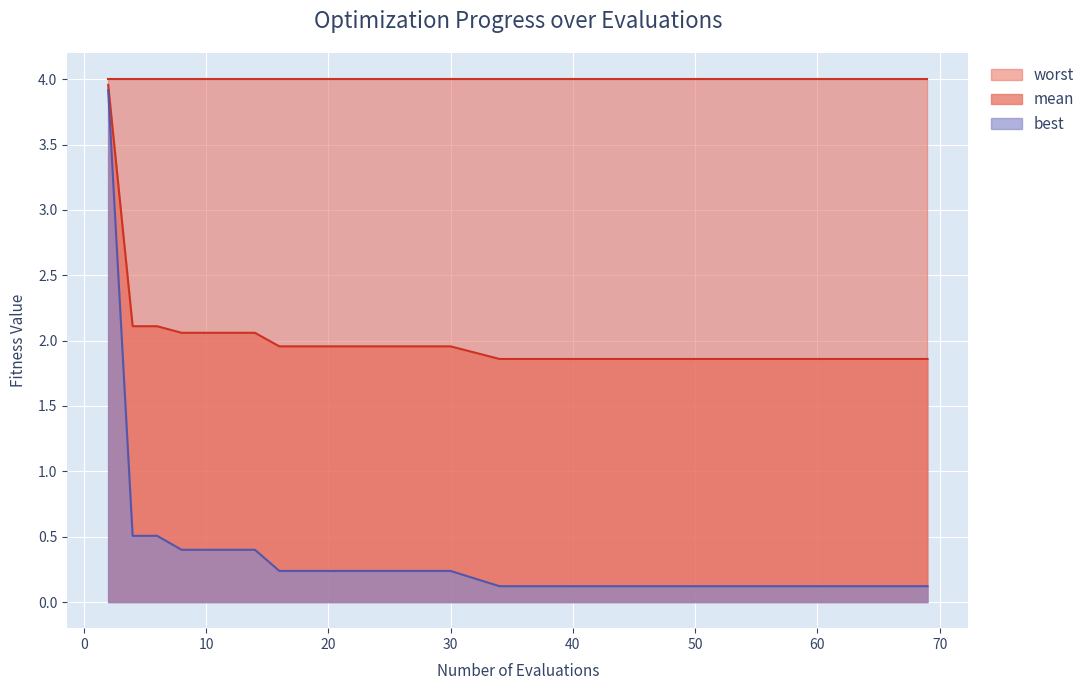

List the series in order of their peak value, highest first.

worst, mean, best